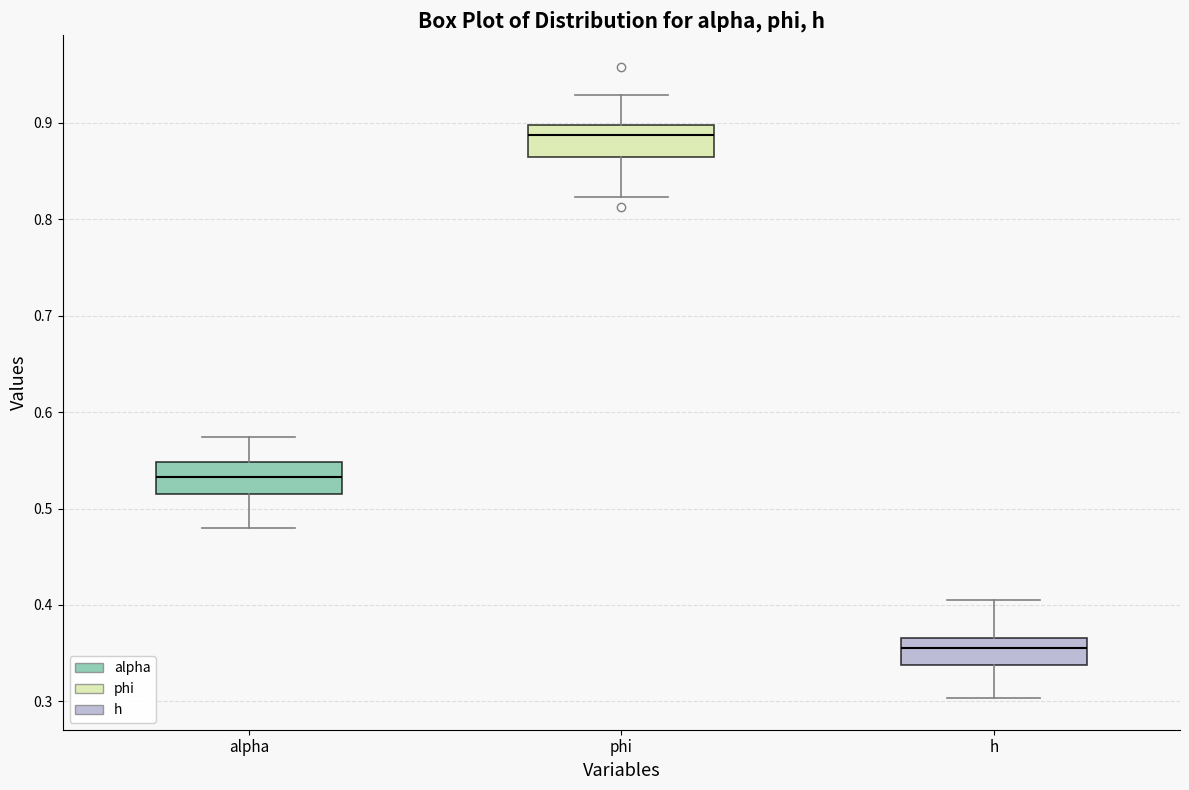

Reading left to right, read every box against the y-axis: the position of its median line, the range the box covers, and the ends of its whiskers. The values are not printed on the chart, so give them approximately, as read against the axis.

alpha: median 0.53, box 0.52 to 0.55, whiskers 0.48 to 0.57
phi: median 0.89, box 0.86 to 0.90, whiskers 0.82 to 0.93
h: median 0.36, box 0.34 to 0.37, whiskers 0.30 to 0.41